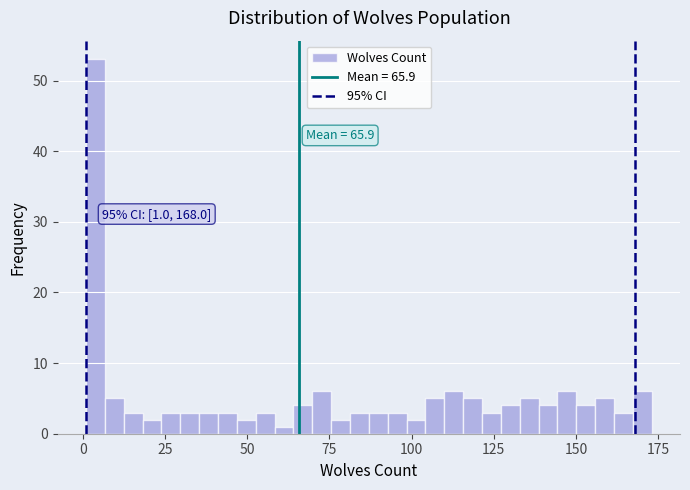

Around what value on the x-axis is the tallest bar? Give the approximate position of its centre, as read against the axis.

5